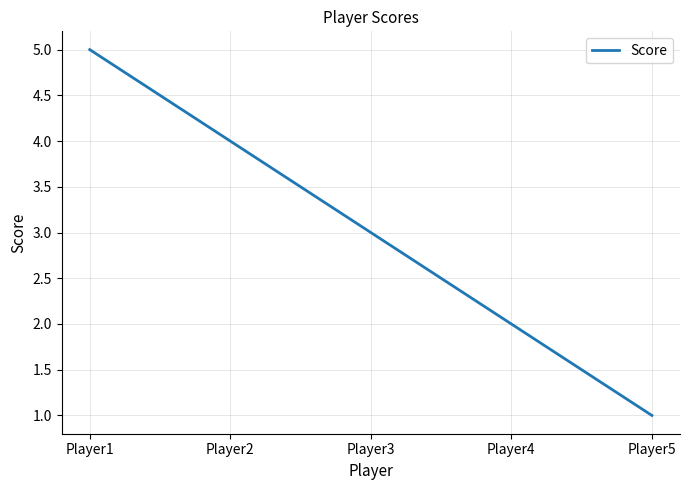

List the labels in order of value, smallest first.

Player5, Player4, Player3, Player2, Player1